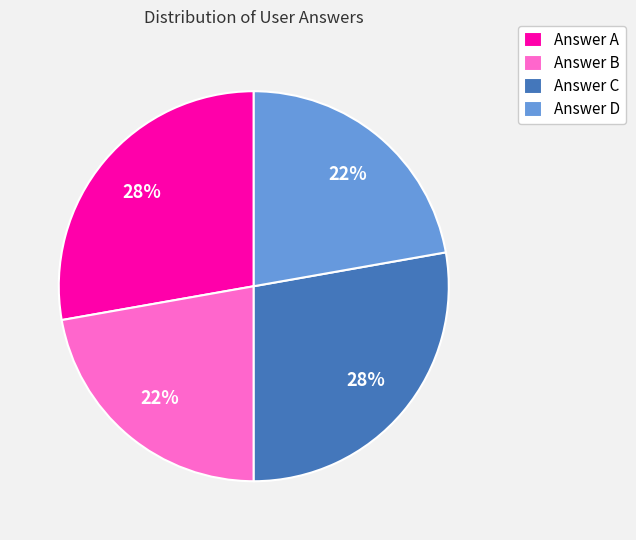

Does any single category account for the majority?

No